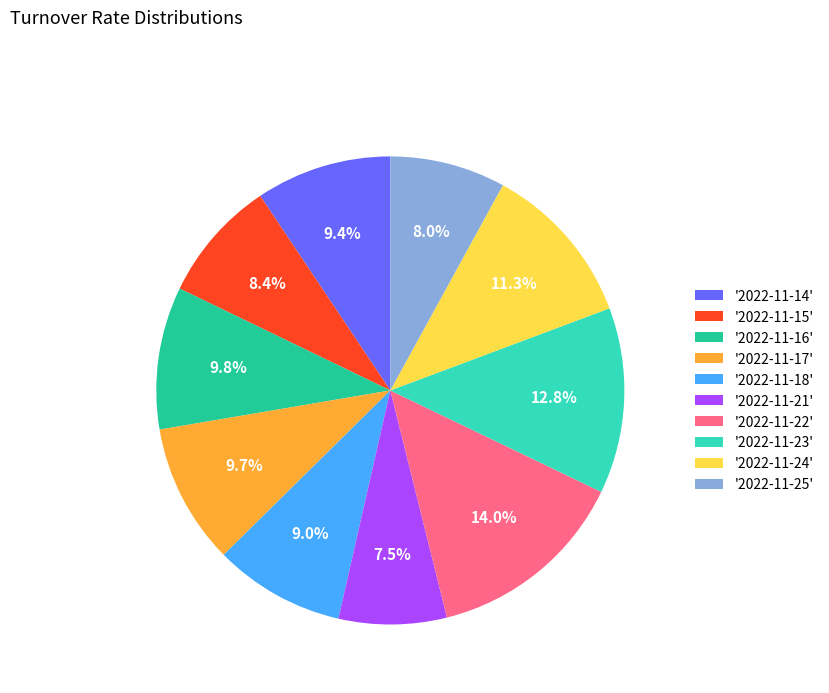

Count the number of slices in the pie.

10